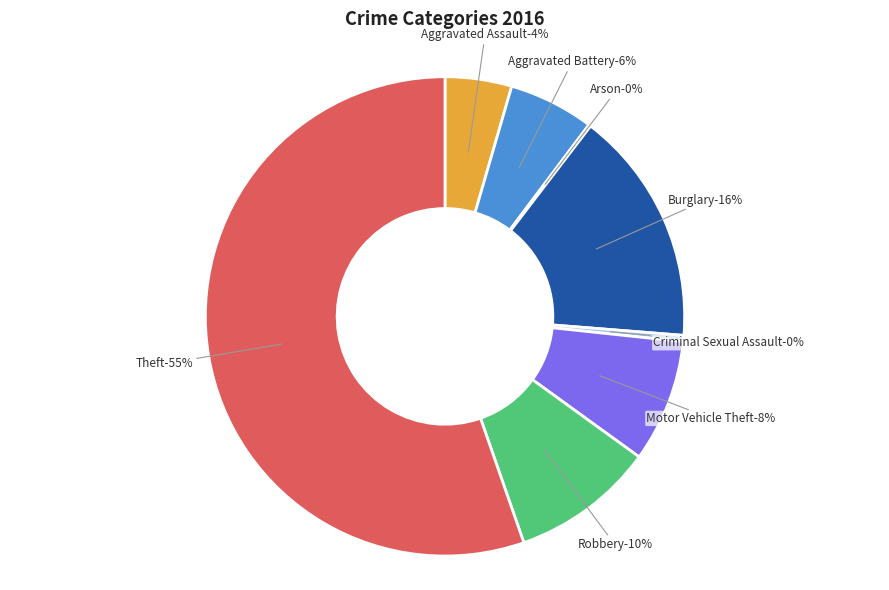

How much of the chart is everything except Theft?

44.7%